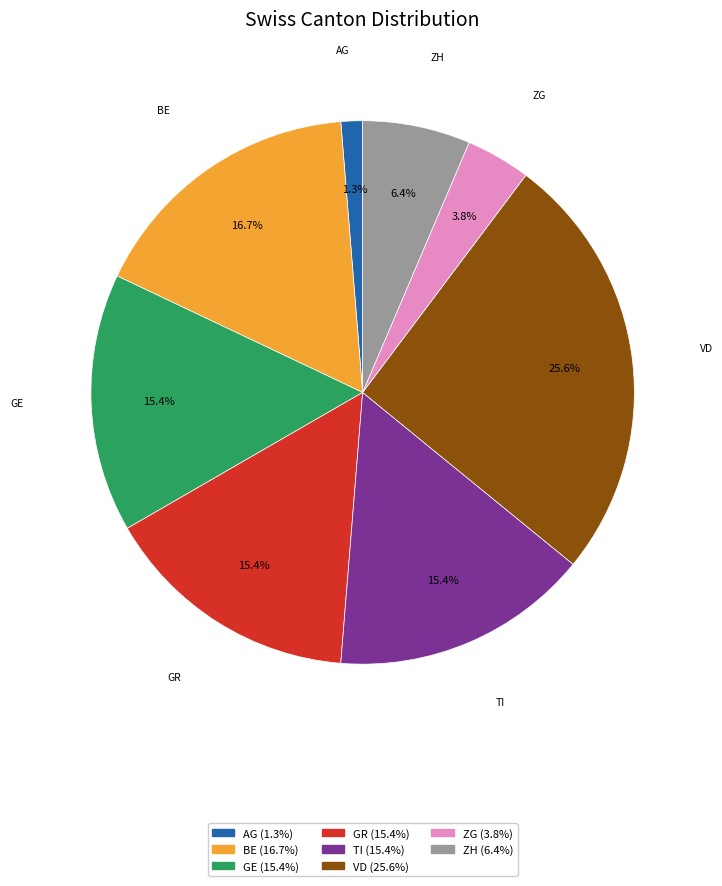

Does any single category account for the majority?

No